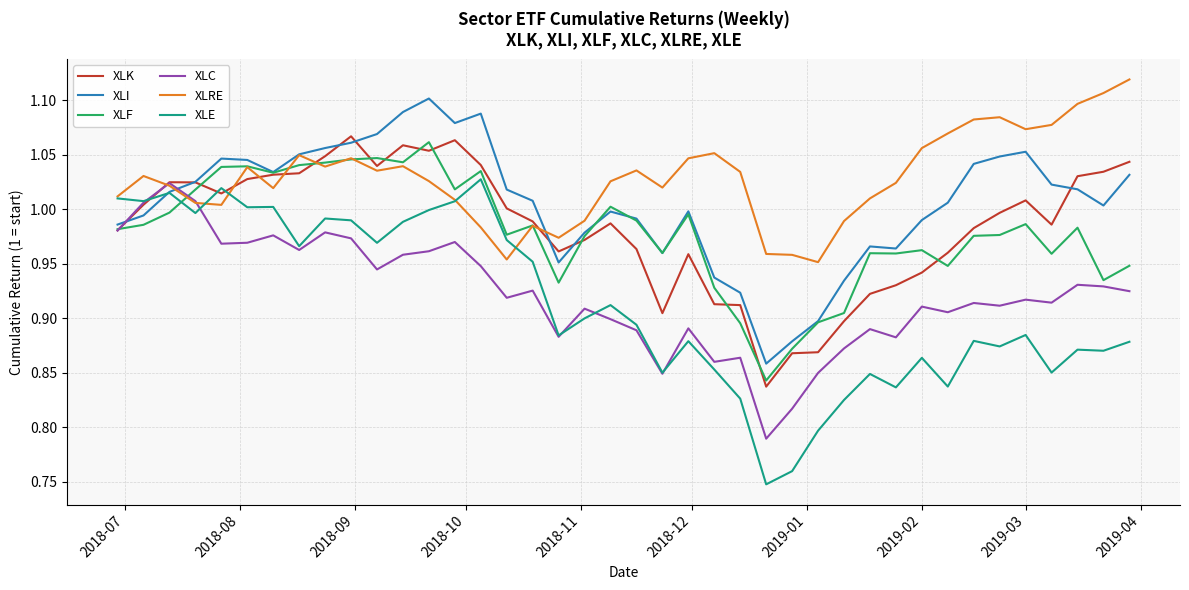

How many distinct data groups are displayed?

6